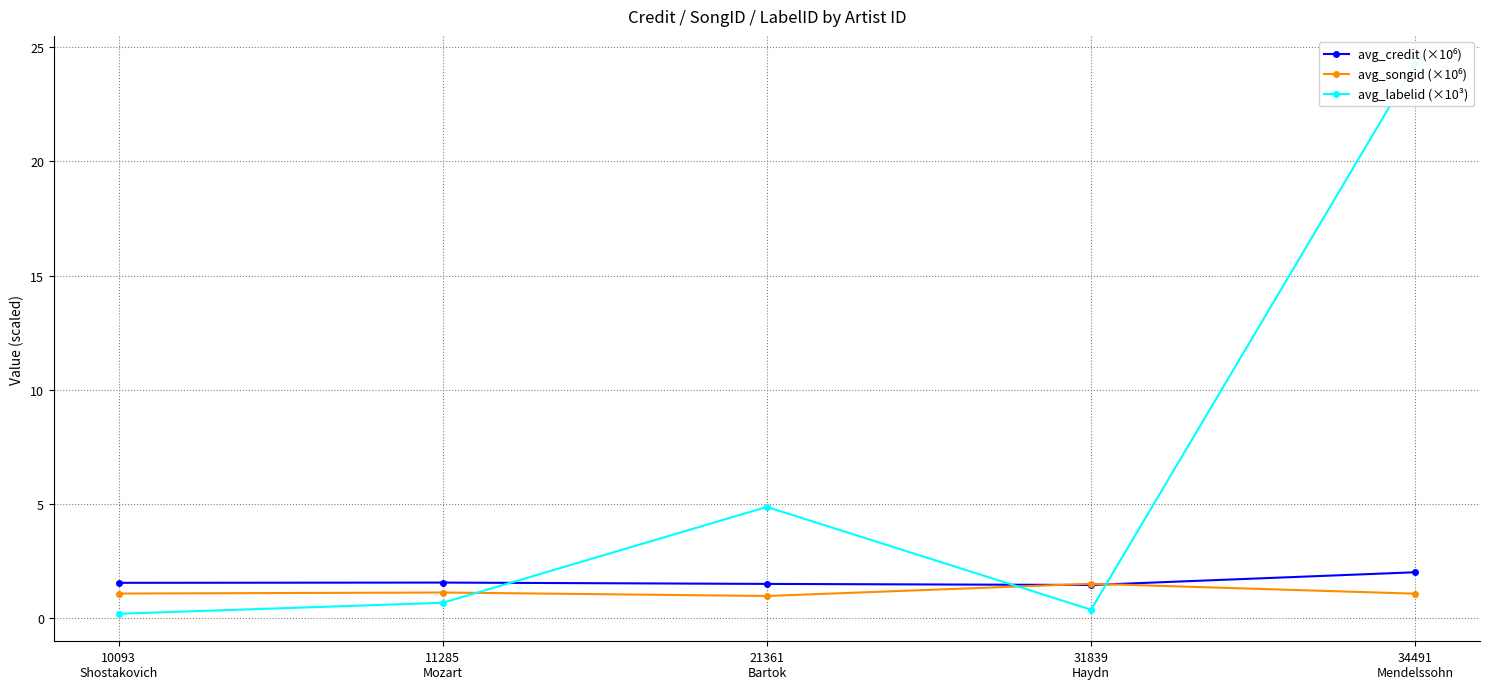

At which category does avg_labelid (×10³) reach its first local valley?

31839
Haydn